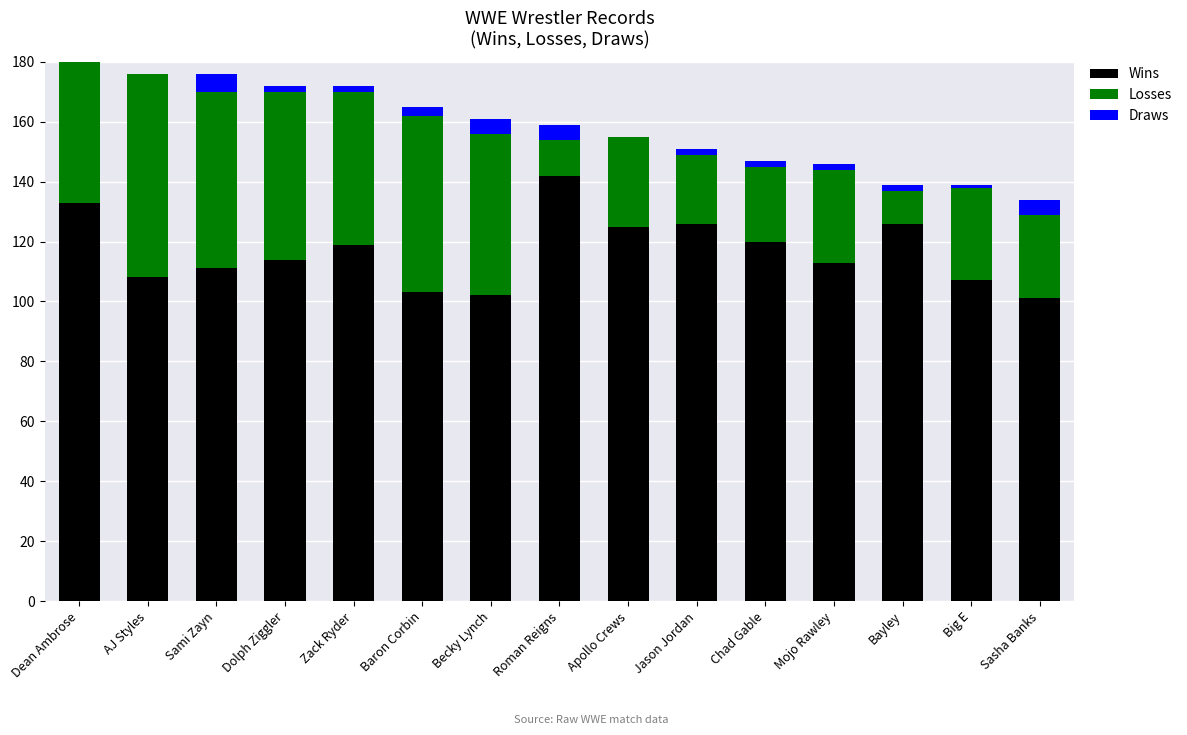

The Draws series shows 4 at Chad Gable. True or false?

False